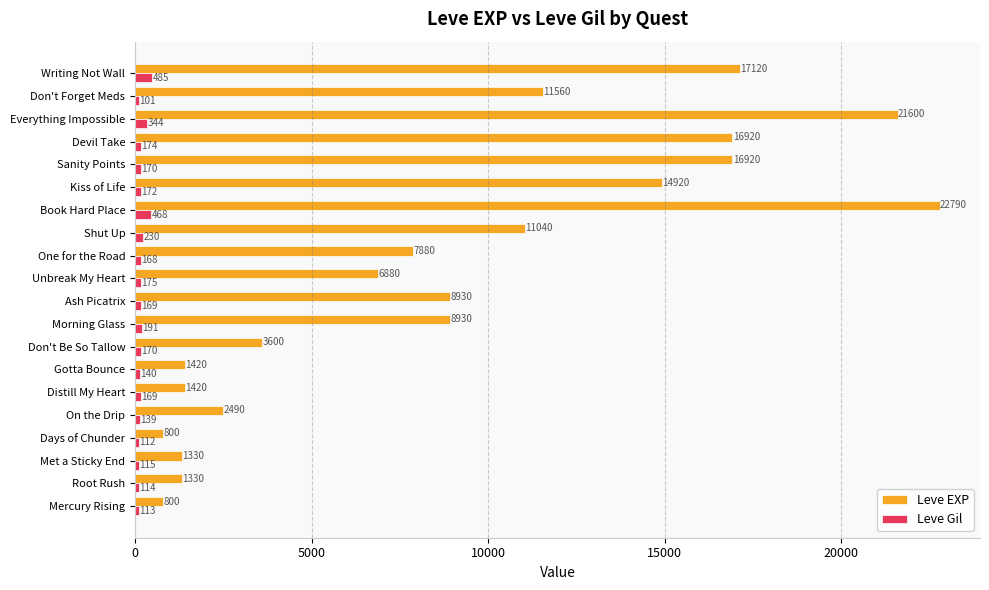

At which category is the sum across all series the highest?

Book Hard Place